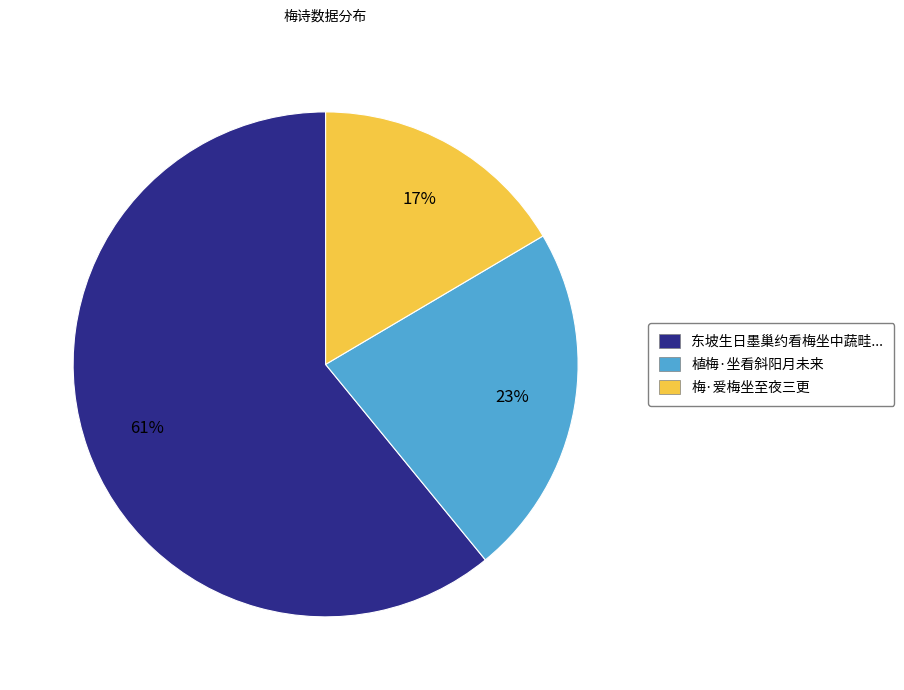

Count the number of slices in the pie.

3